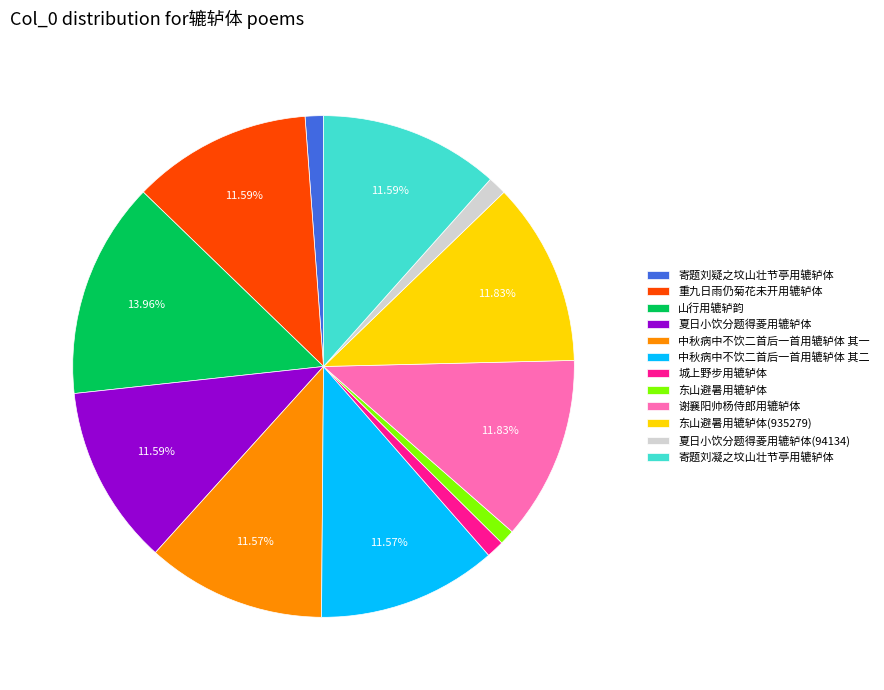

What percentage is the 谢襄阳帅杨侍郎用辘轳体 slice, to the nearest percent?

12%